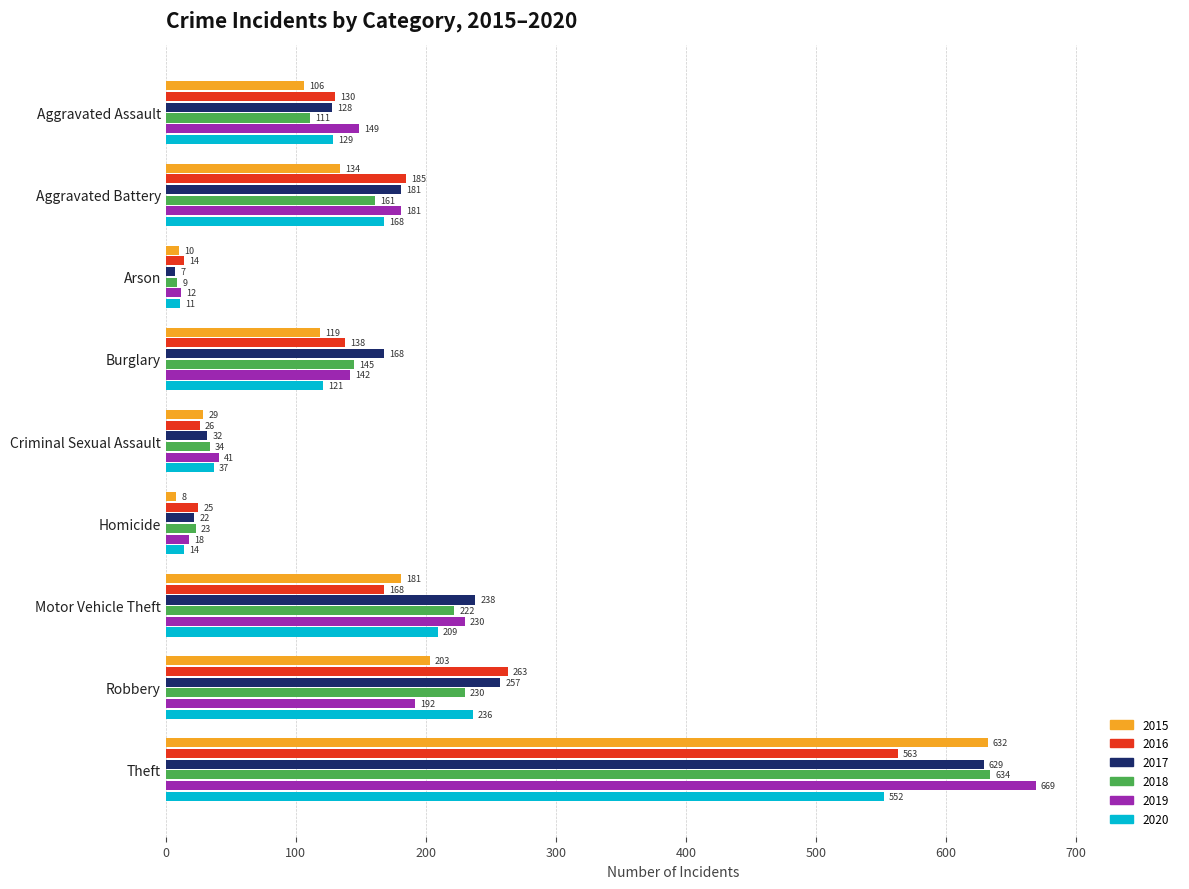

List the series in order of their peak value, lowest first.

2020, 2016, 2017, 2015, 2018, 2019